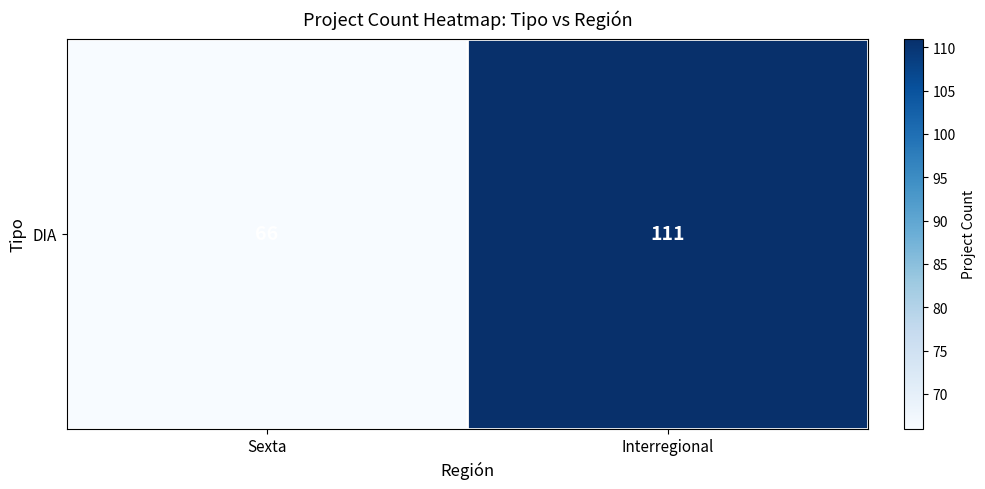

What is the sum of the values at Sexta and Interregional?

177